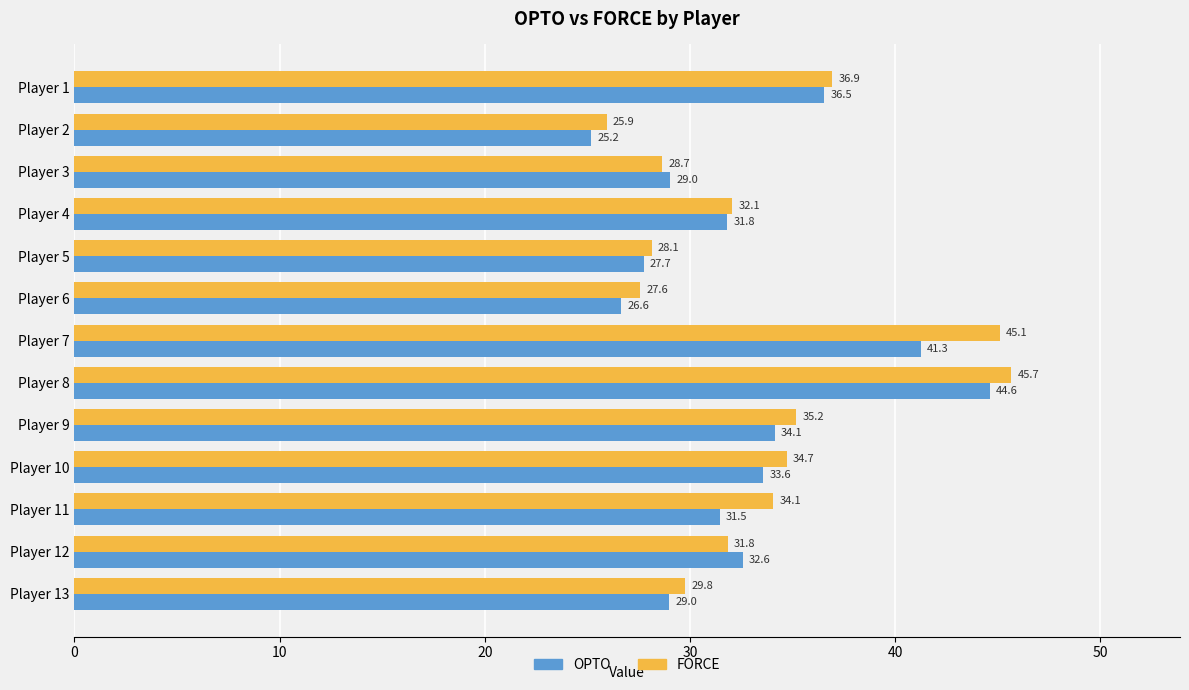

What are all the series names shown in the legend?

OPTO, FORCE